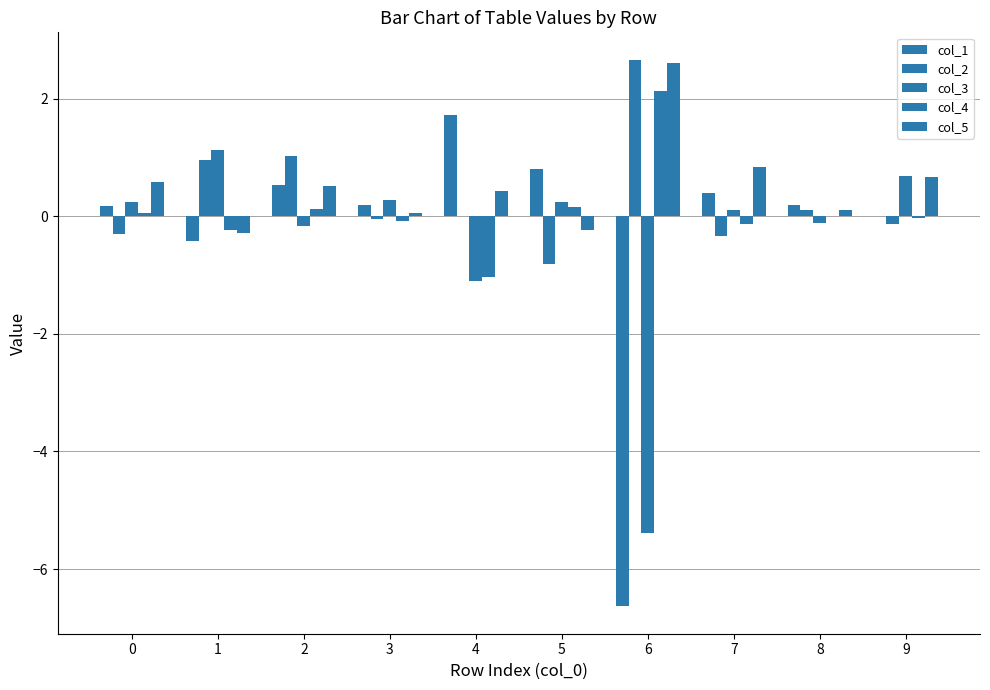

How many values in the col_3 series exceed 0?

6